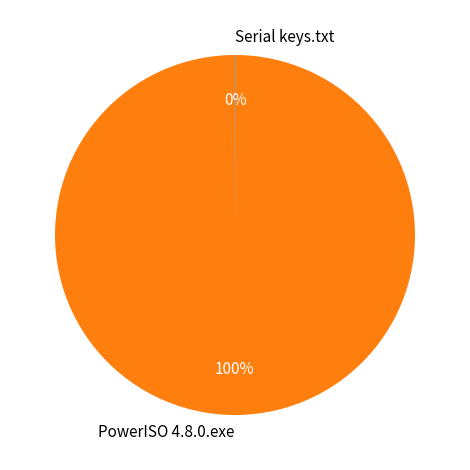

To the nearest percent, what percentage of the pie is PowerISO 4.8.0.exe?

100%